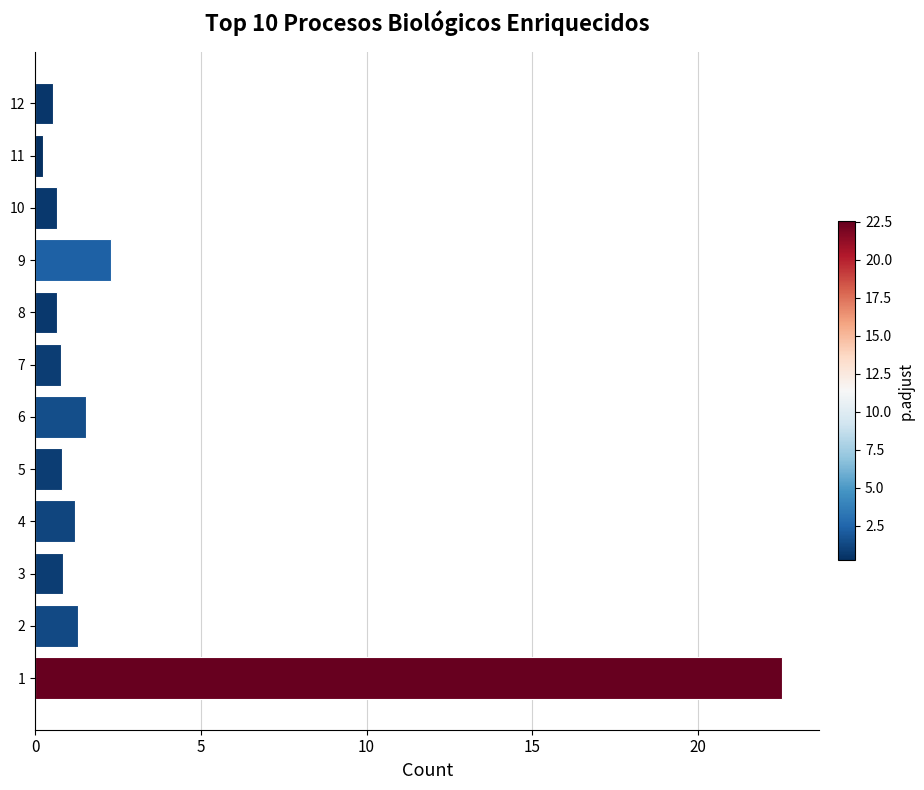

Is it true that the value at 4 is 2.1?

False